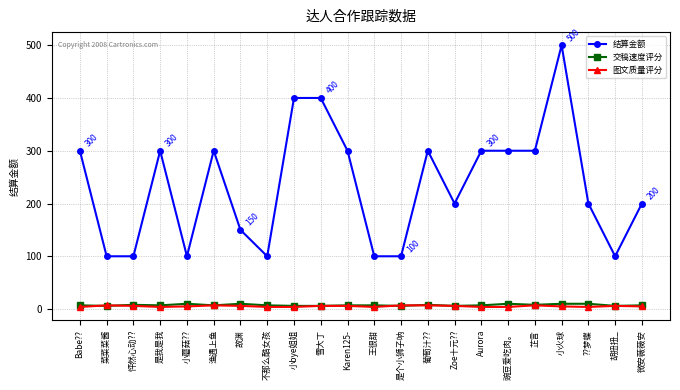

What position from the left is 故渊?

7